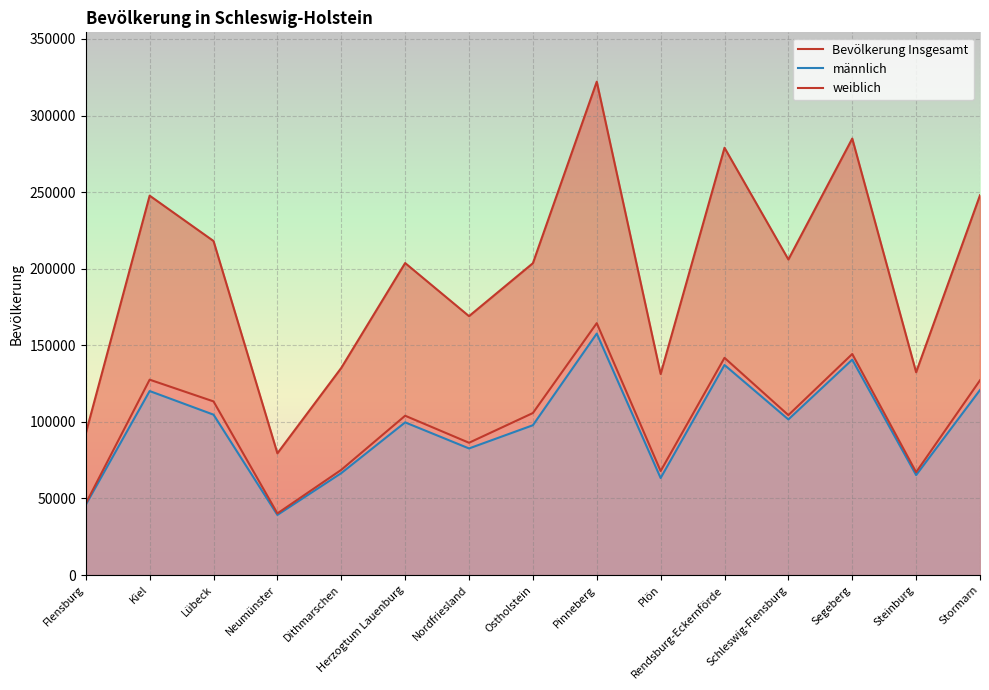

Reading right to left, list all the values displayed in this chart.

Bevölkerung Insgesamt: 247973	132419	284988	206038	278979	131266	322130	203606	169043	203712	135252	79502	218095	247717	92550
männlich: 120816	65268	140654	101614	137154	63357	157663	97822	82669	99689	66561	39256	104723	120149	45874
weiblich: 127157	67151	144334	104424	141825	67909	164467	105784	86374	104023	68691	40246	113372	127568	46676